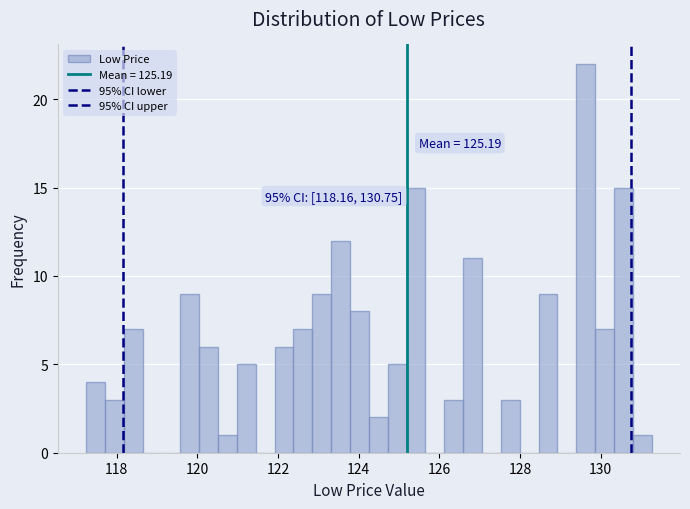

Read against the x-axis, roughly where is the centre of the tallest bar?

129.6